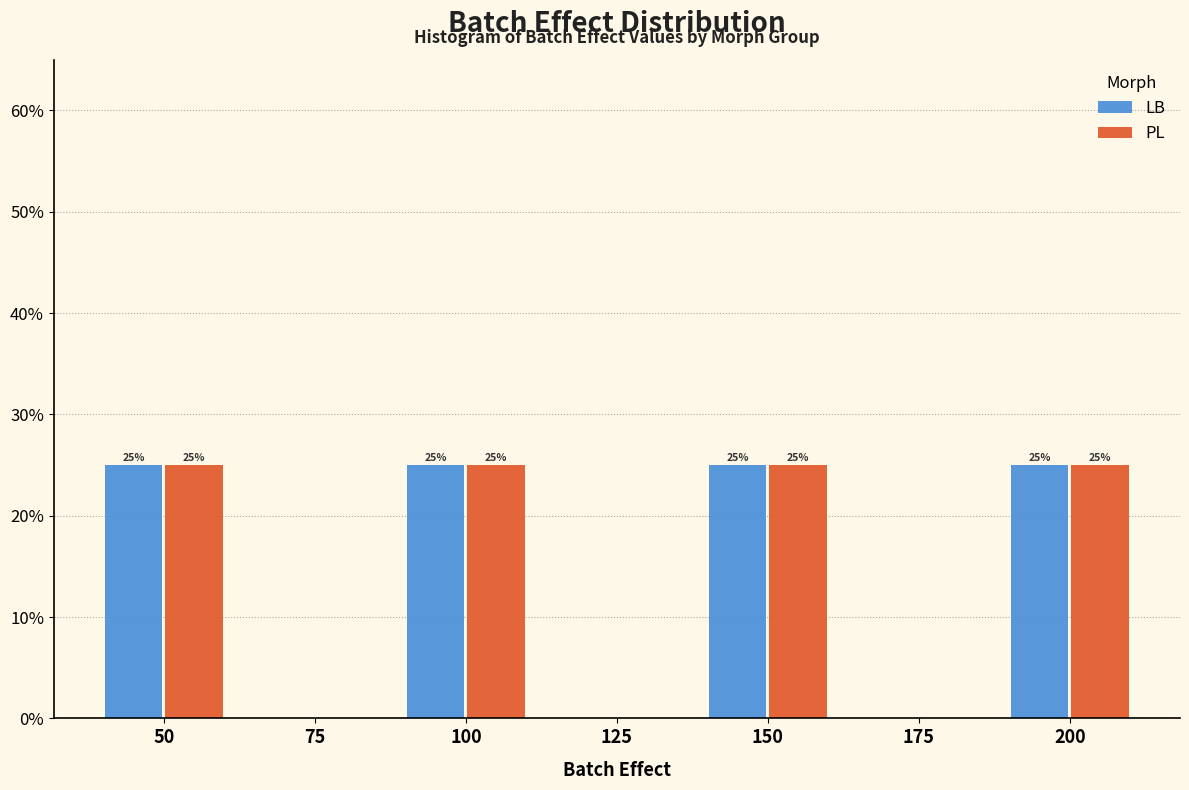

What are all the series names shown in the legend?

LB, PL